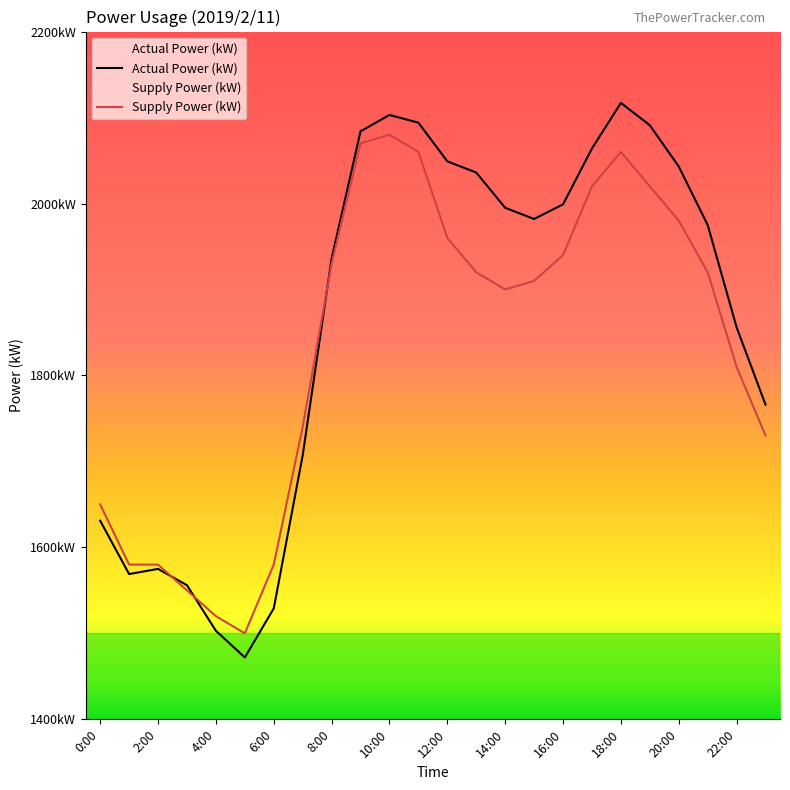

The value of Actual Power (kW) at 19:00 is 2091. True or false?

True